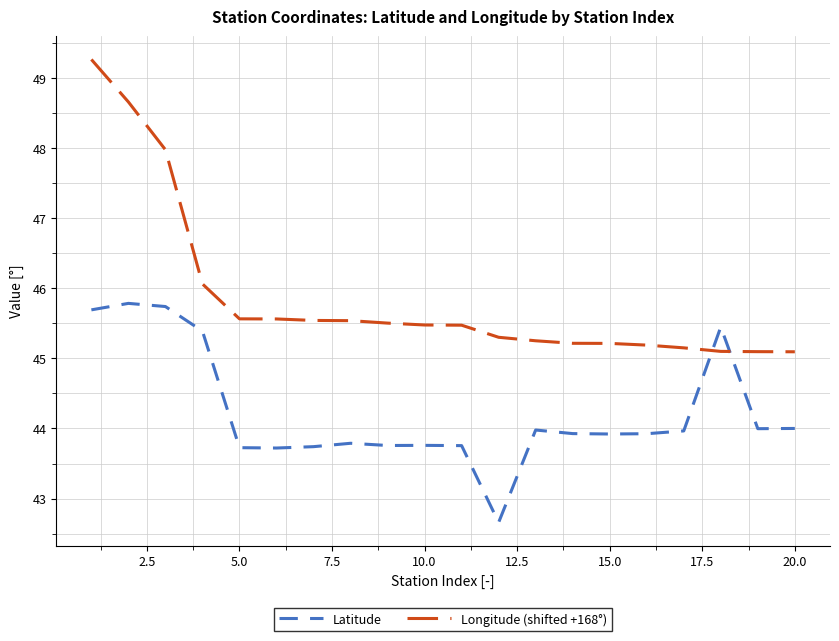

What is the smallest value displayed?

42.7